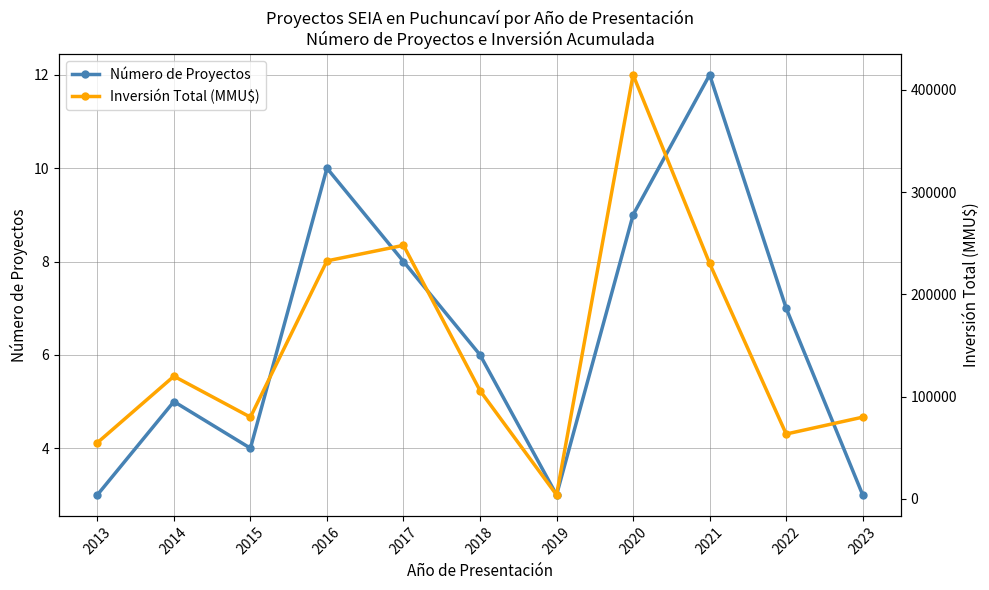

What are all the series names shown in the legend?

Número de Proyectos, Inversión Total (MMU$)